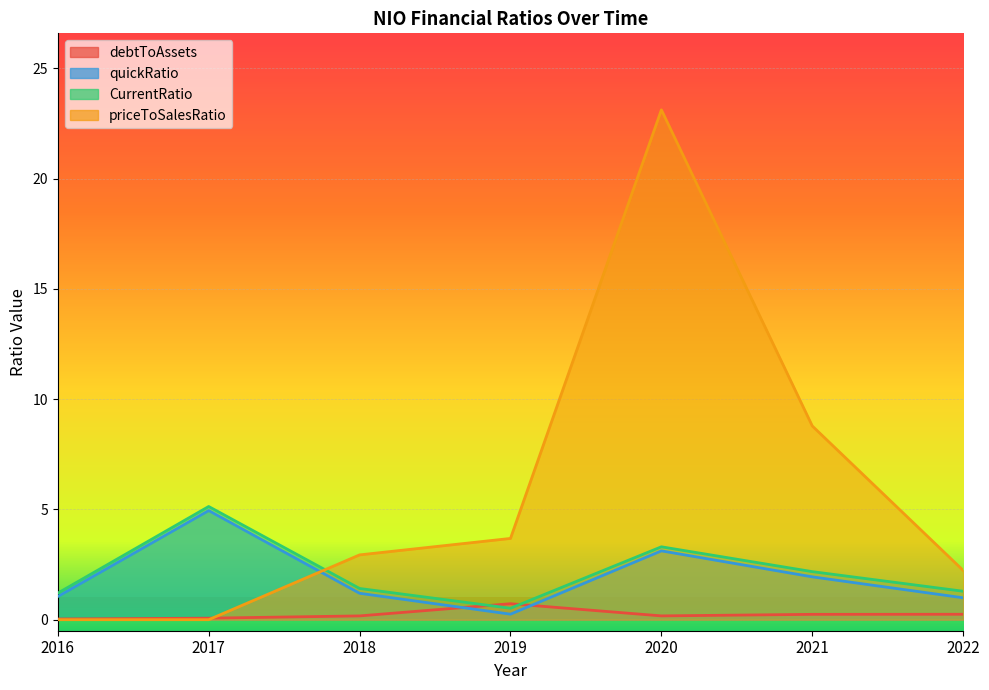

Reading left to right, list all the values displayed in this chart.

debtToAssets: 2016=0.0	2017=0.1	2018=0.2	2019=0.7	2020=0.2	2021=0.2	2022=0.2
quickRatio: 2016=1.1	2017=5.0	2018=1.2	2019=0.3	2020=3.1	2021=1.9	2022=1.0
CurrentRatio: 2016=1.2	2017=5.1	2018=1.4	2019=0.5	2020=3.3	2021=2.2	2022=1.3
priceToSalesRatio: 2016=0.0	2017=0.0	2018=2.9	2019=3.7	2020=23.1	2021=8.8	2022=2.2